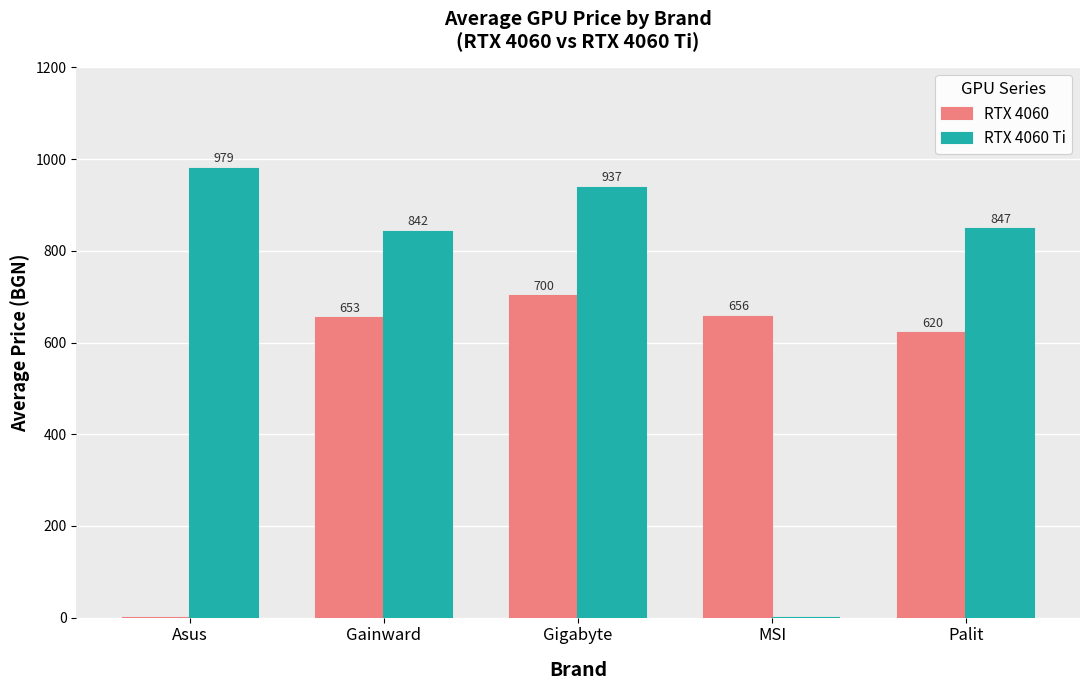

Where is RTX 4060 nearest to the value 350?

Palit